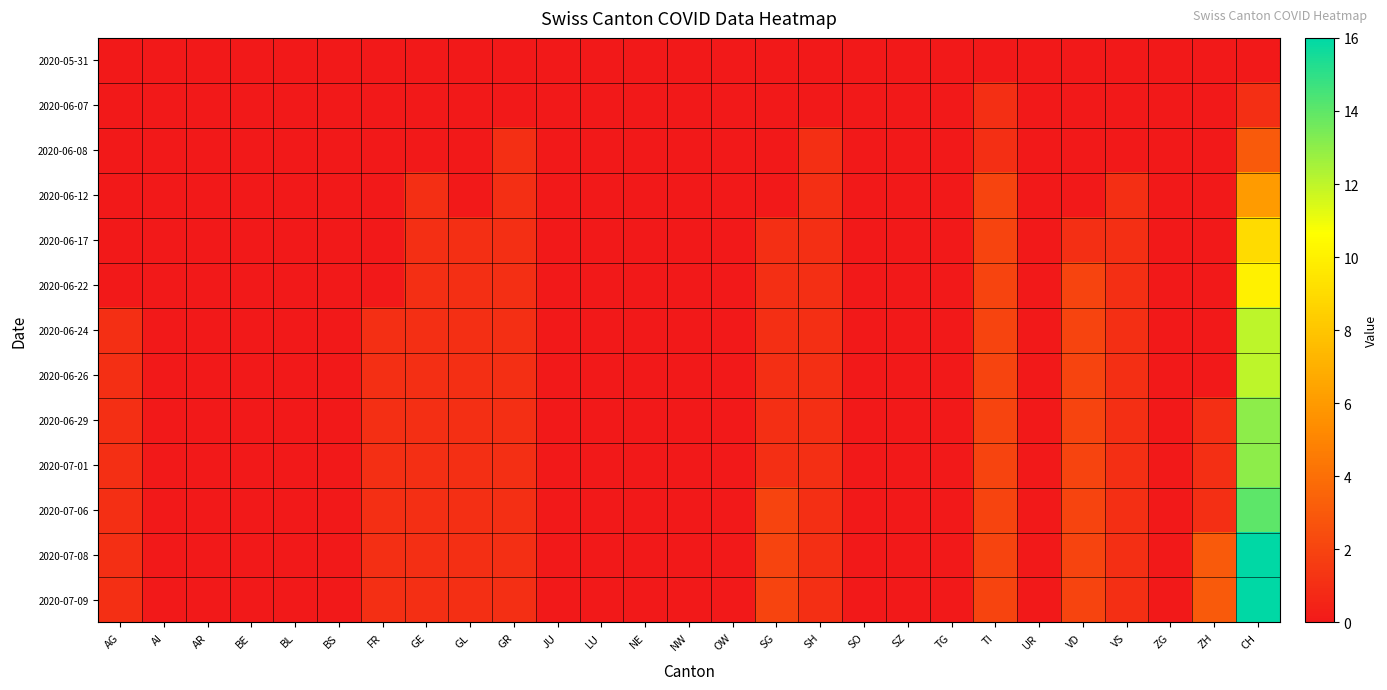

Reading right to left, what are all the values shown in this chart?

2020-05-31: CH=0	ZH=0	ZG=0	VS=0	VD=0	UR=0	TI=0	TG=0	SZ=0	SO=0	SH=0	SG=0	OW=0	NW=0	NE=0	LU=0	JU=0	GR=0	GL=0	GE=0	FR=0	BS=0	BL=0	BE=0	AR=0	AI=0	AG=0
2020-06-07: CH=1	ZH=0	ZG=0	VS=0	VD=0	UR=0	TI=1	TG=0	SZ=0	SO=0	SH=0	SG=0	OW=0	NW=0	NE=0	LU=0	JU=0	GR=0	GL=0	GE=0	FR=0	BS=0	BL=0	BE=0	AR=0	AI=0	AG=0
2020-06-08: CH=3	ZH=0	ZG=0	VS=0	VD=0	UR=0	TI=1	TG=0	SZ=0	SO=0	SH=1	SG=0	OW=0	NW=0	NE=0	LU=0	JU=0	GR=1	GL=0	GE=0	FR=0	BS=0	BL=0	BE=0	AR=0	AI=0	AG=0
2020-06-12: CH=6	ZH=0	ZG=0	VS=1	VD=0	UR=0	TI=2	TG=0	SZ=0	SO=0	SH=1	SG=0	OW=0	NW=0	NE=0	LU=0	JU=0	GR=1	GL=0	GE=1	FR=0	BS=0	BL=0	BE=0	AR=0	AI=0	AG=0
2020-06-17: CH=9	ZH=0	ZG=0	VS=1	VD=1	UR=0	TI=2	TG=0	SZ=0	SO=0	SH=1	SG=1	OW=0	NW=0	NE=0	LU=0	JU=0	GR=1	GL=1	GE=1	FR=0	BS=0	BL=0	BE=0	AR=0	AI=0	AG=0
2020-06-22: CH=10	ZH=0	ZG=0	VS=1	VD=2	UR=0	TI=2	TG=0	SZ=0	SO=0	SH=1	SG=1	OW=0	NW=0	NE=0	LU=0	JU=0	GR=1	GL=1	GE=1	FR=0	BS=0	BL=0	BE=0	AR=0	AI=0	AG=0
2020-06-24: CH=12	ZH=0	ZG=0	VS=1	VD=2	UR=0	TI=2	TG=0	SZ=0	SO=0	SH=1	SG=1	OW=0	NW=0	NE=0	LU=0	JU=0	GR=1	GL=1	GE=1	FR=1	BS=0	BL=0	BE=0	AR=0	AI=0	AG=1
2020-06-26: CH=12	ZH=0	ZG=0	VS=1	VD=2	UR=0	TI=2	TG=0	SZ=0	SO=0	SH=1	SG=1	OW=0	NW=0	NE=0	LU=0	JU=0	GR=1	GL=1	GE=1	FR=1	BS=0	BL=0	BE=0	AR=0	AI=0	AG=1
2020-06-29: CH=13	ZH=1	ZG=0	VS=1	VD=2	UR=0	TI=2	TG=0	SZ=0	SO=0	SH=1	SG=1	OW=0	NW=0	NE=0	LU=0	JU=0	GR=1	GL=1	GE=1	FR=1	BS=0	BL=0	BE=0	AR=0	AI=0	AG=1
2020-07-01: CH=13	ZH=1	ZG=0	VS=1	VD=2	UR=0	TI=2	TG=0	SZ=0	SO=0	SH=1	SG=1	OW=0	NW=0	NE=0	LU=0	JU=0	GR=1	GL=1	GE=1	FR=1	BS=0	BL=0	BE=0	AR=0	AI=0	AG=1
2020-07-06: CH=14	ZH=1	ZG=0	VS=1	VD=2	UR=0	TI=2	TG=0	SZ=0	SO=0	SH=1	SG=2	OW=0	NW=0	NE=0	LU=0	JU=0	GR=1	GL=1	GE=1	FR=1	BS=0	BL=0	BE=0	AR=0	AI=0	AG=1
2020-07-08: CH=16	ZH=3	ZG=0	VS=1	VD=2	UR=0	TI=2	TG=0	SZ=0	SO=0	SH=1	SG=2	OW=0	NW=0	NE=0	LU=0	JU=0	GR=1	GL=1	GE=1	FR=1	BS=0	BL=0	BE=0	AR=0	AI=0	AG=1
2020-07-09: CH=16	ZH=3	ZG=0	VS=1	VD=2	UR=0	TI=2	TG=0	SZ=0	SO=0	SH=1	SG=2	OW=0	NW=0	NE=0	LU=0	JU=0	GR=1	GL=1	GE=1	FR=1	BS=0	BL=0	BE=0	AR=0	AI=0	AG=1